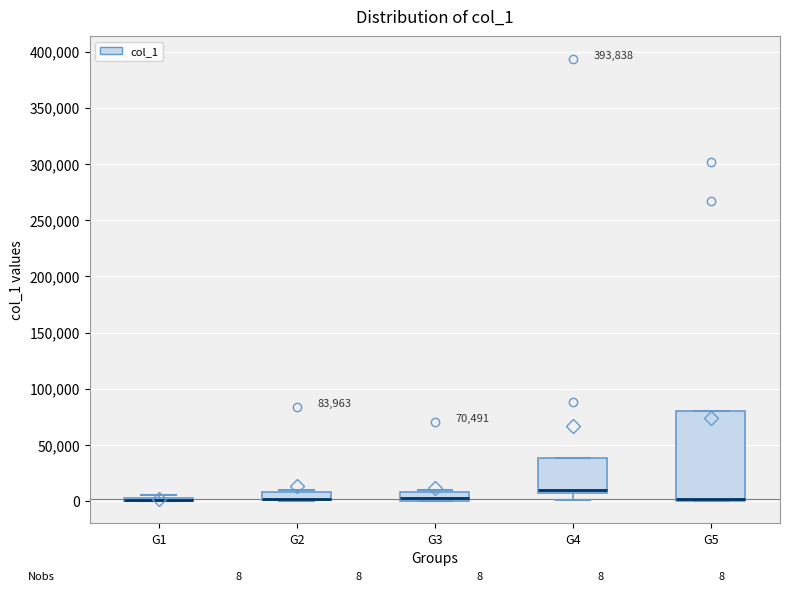

Comparing the boxes themselves (not the whiskers), which one is the tallest?

G5